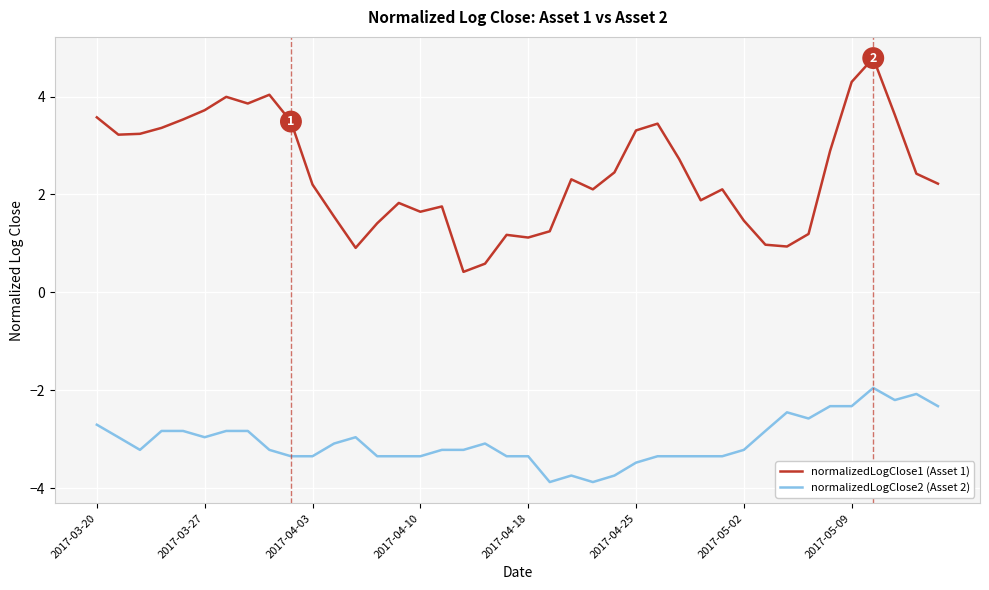

Which series has the largest total across all categories?

normalizedLogClose1 (Asset 1)